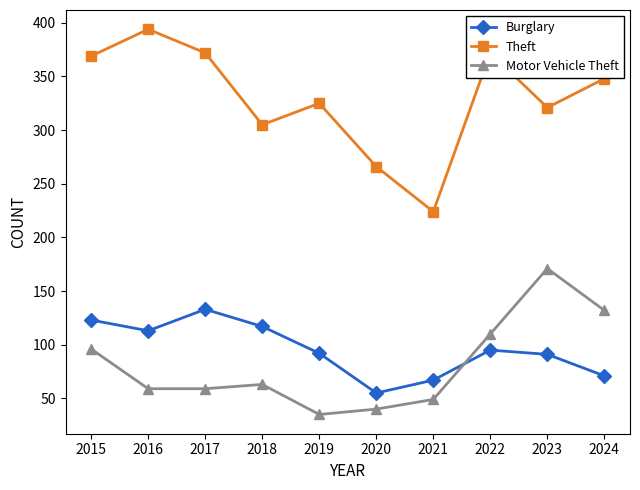

Where do Motor Vehicle Theft and Burglary first cross each other?

2021 and 2022